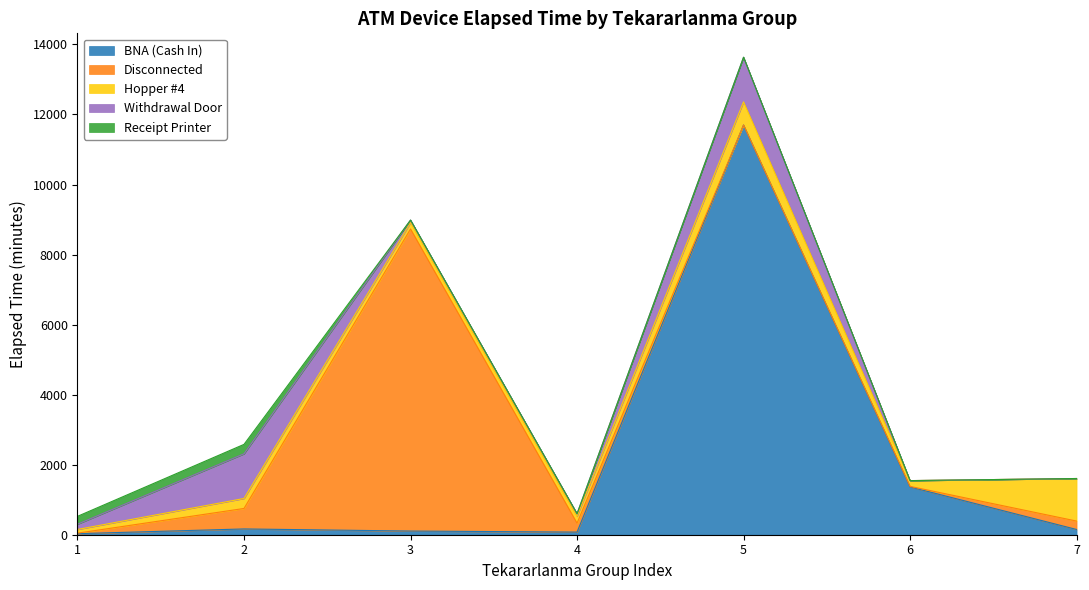

True or false: Withdrawal Door has a value of 150 at 1.

True